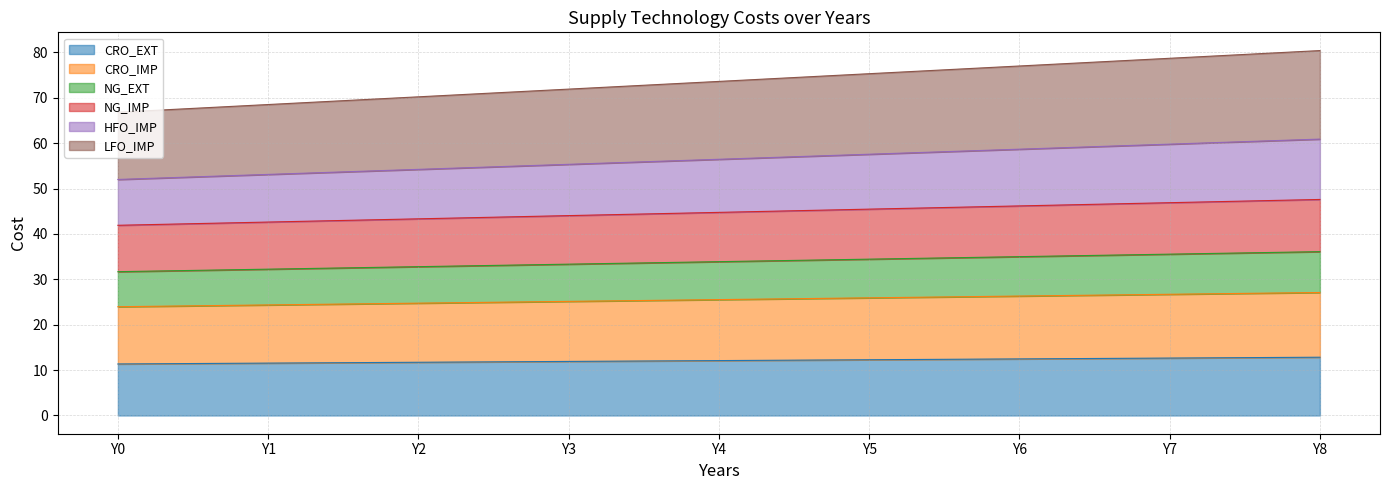

What is the maximum value for CRO_EXT?

12.8